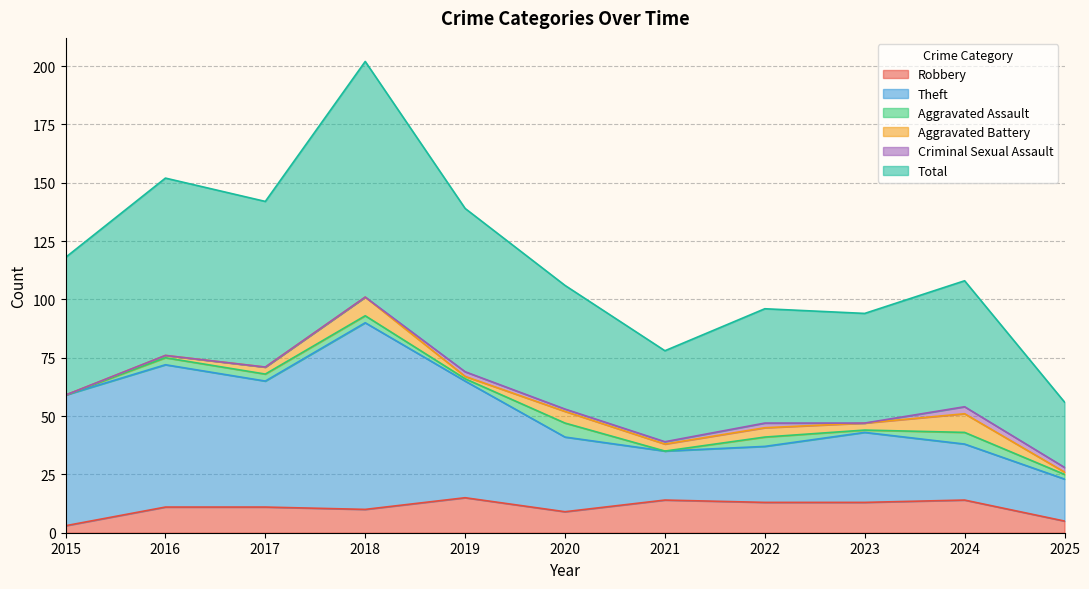

Is it true that Robbery equals 4 at 2017?

False